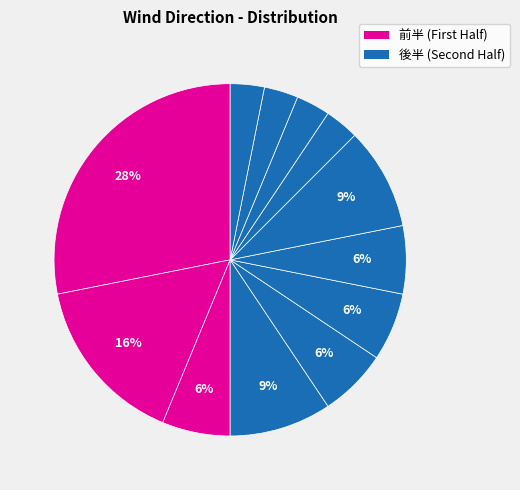

Rank the categories by value from highest to lowest.

西, 南南西, 南東, 南西, 東, 東北東, 北東, 南, 北北東, 北西, 東南東, 南南東